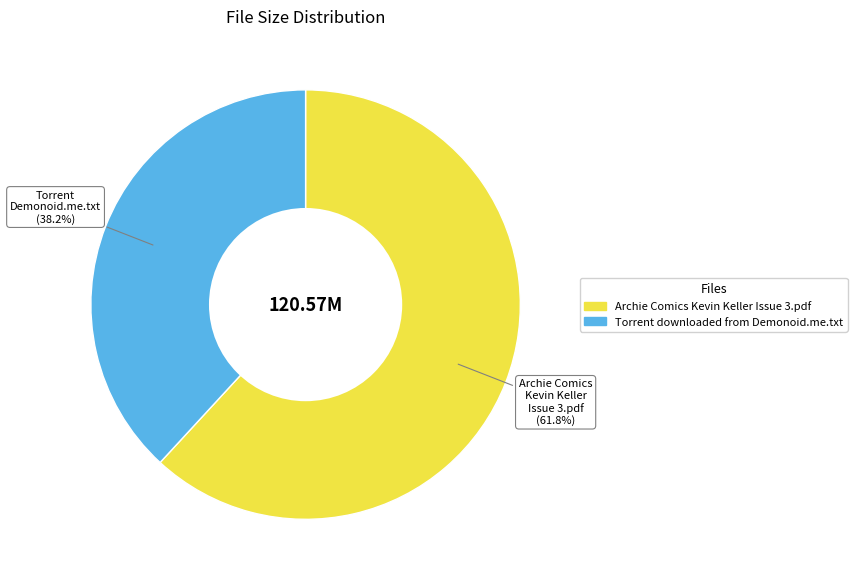

Rank the categories by value from highest to lowest.

Archie Comics Kevin Keller Issue 3.pdf, Torrent downloaded from Demonoid.me.txt